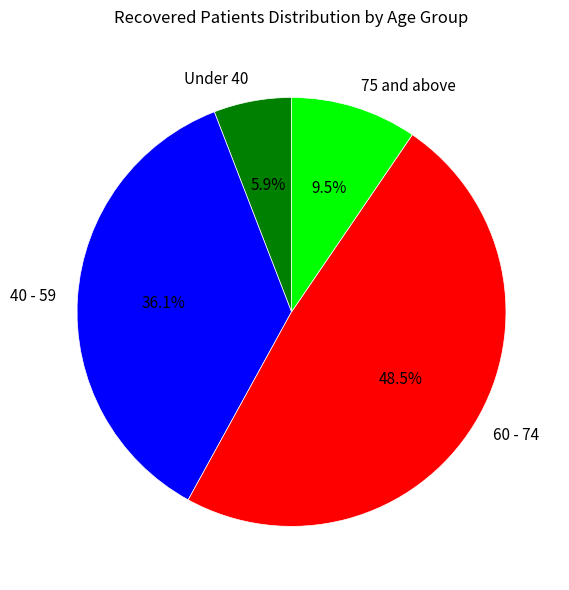

Rank the categories by value from lowest to highest.

Under 40, 75 and above, 40 - 59, 60 - 74